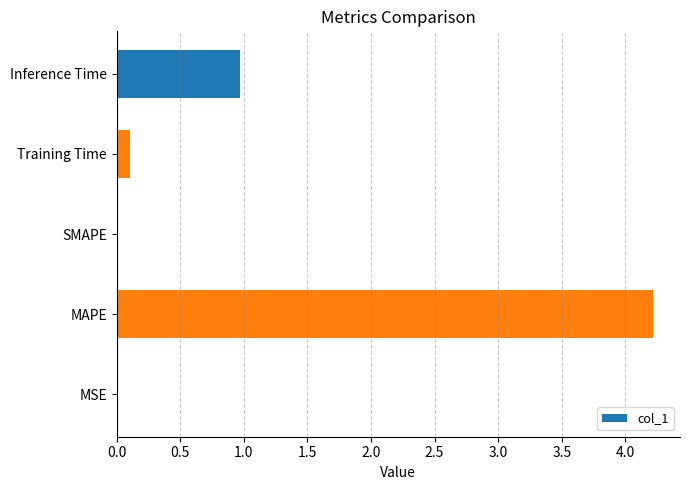

Which label corresponds to the largest value in the chart?

MAPE